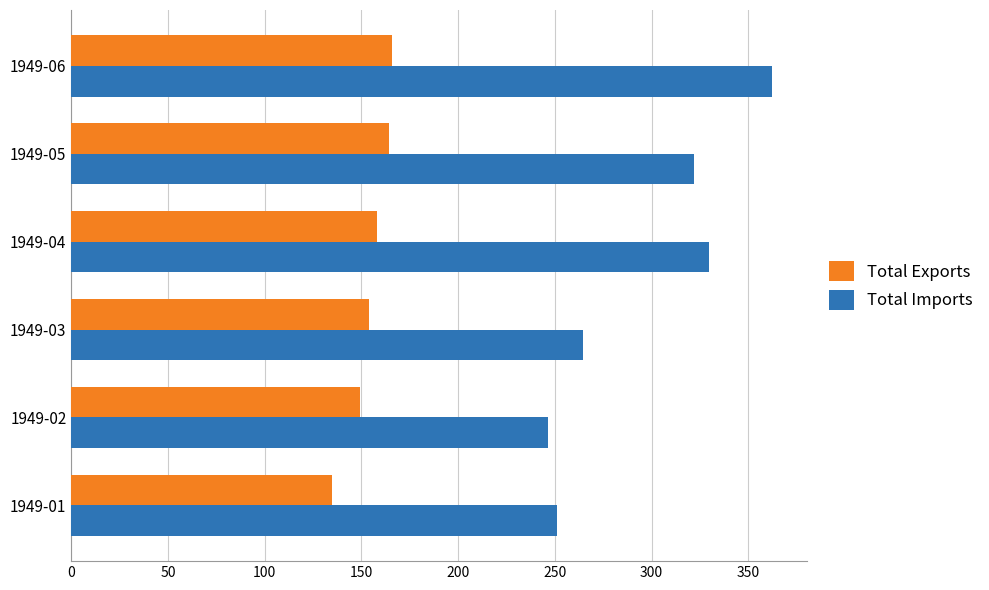

Which series has the largest total across all categories?

Total Imports